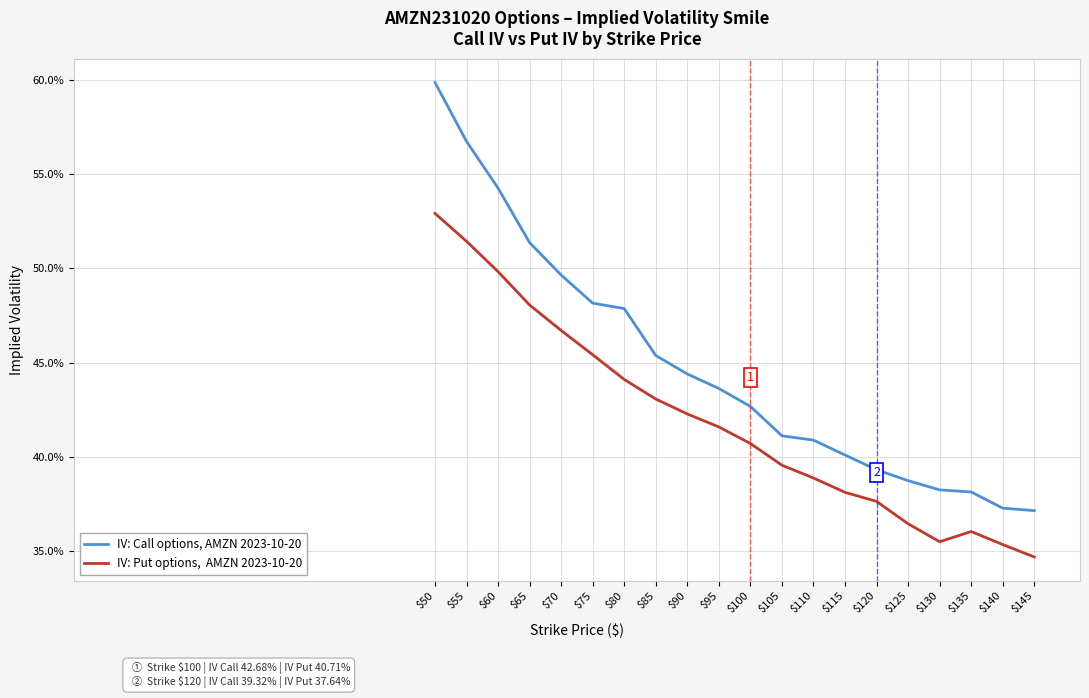

The value of IV: Put options,  AMZN 2023-10-20 at $95 is 0.4. True or false?

True